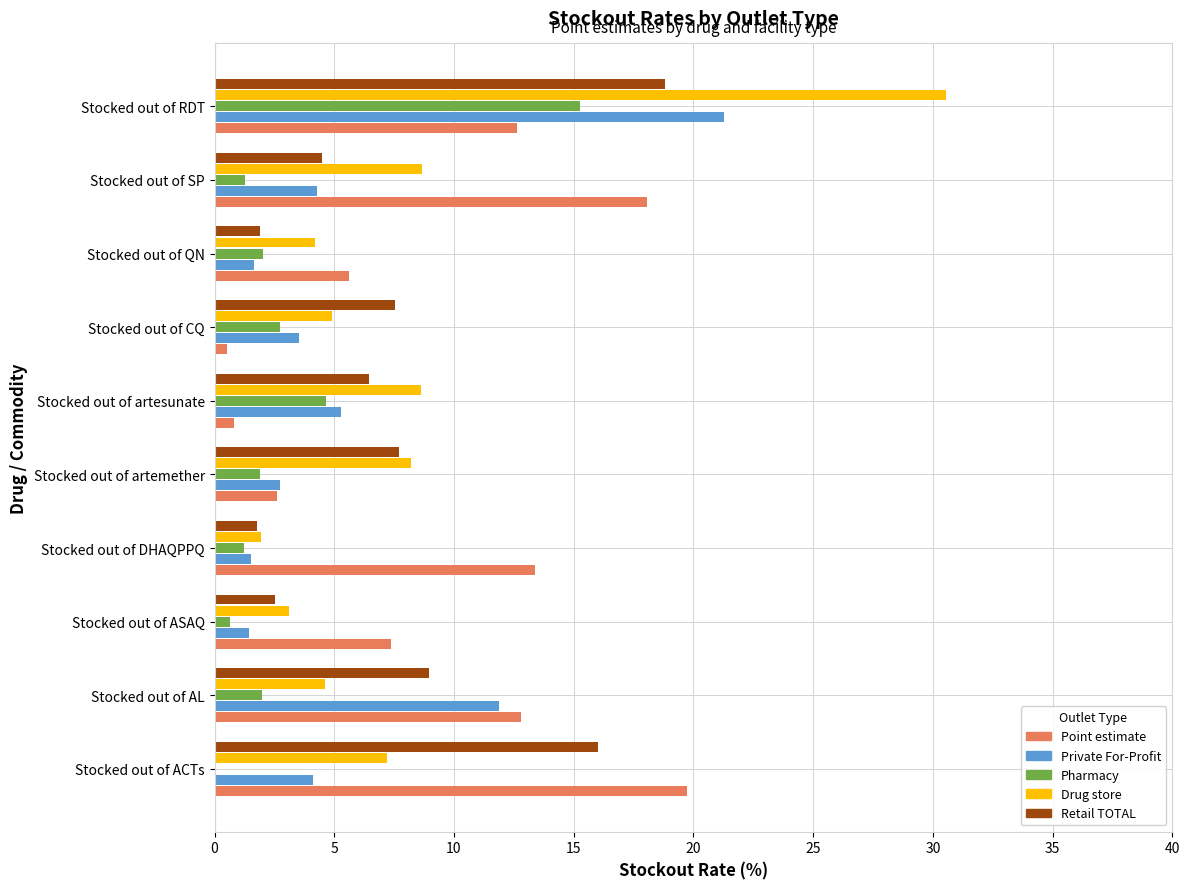

What is the maximum value for Private For-Profit?

21.3